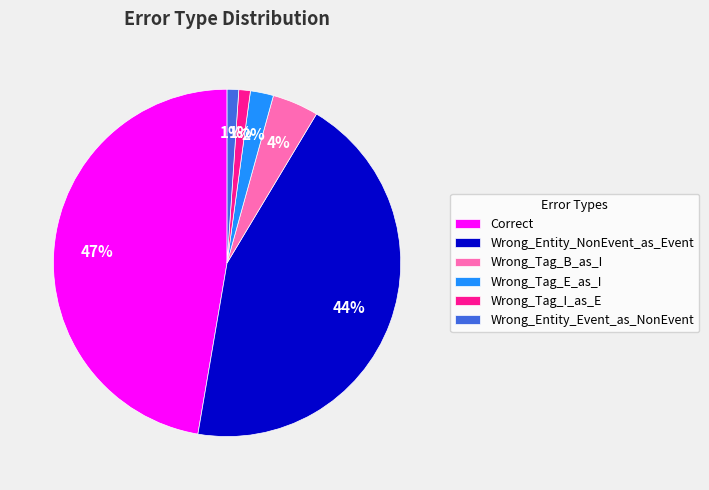

What is the ratio of the value at Wrong_Tag_E_as_I to the value at Wrong_Entity_Event_as_NonEvent?

2.0